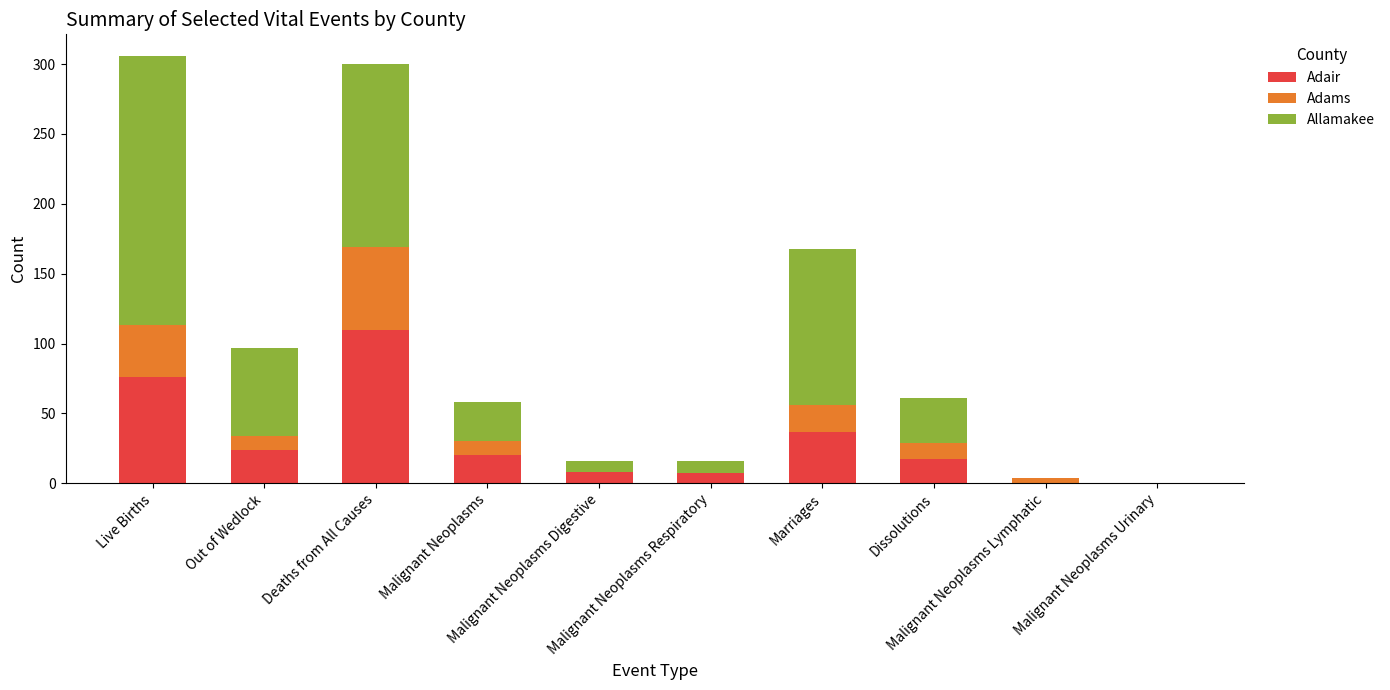

Does the chart contain stacked bars?

Yes